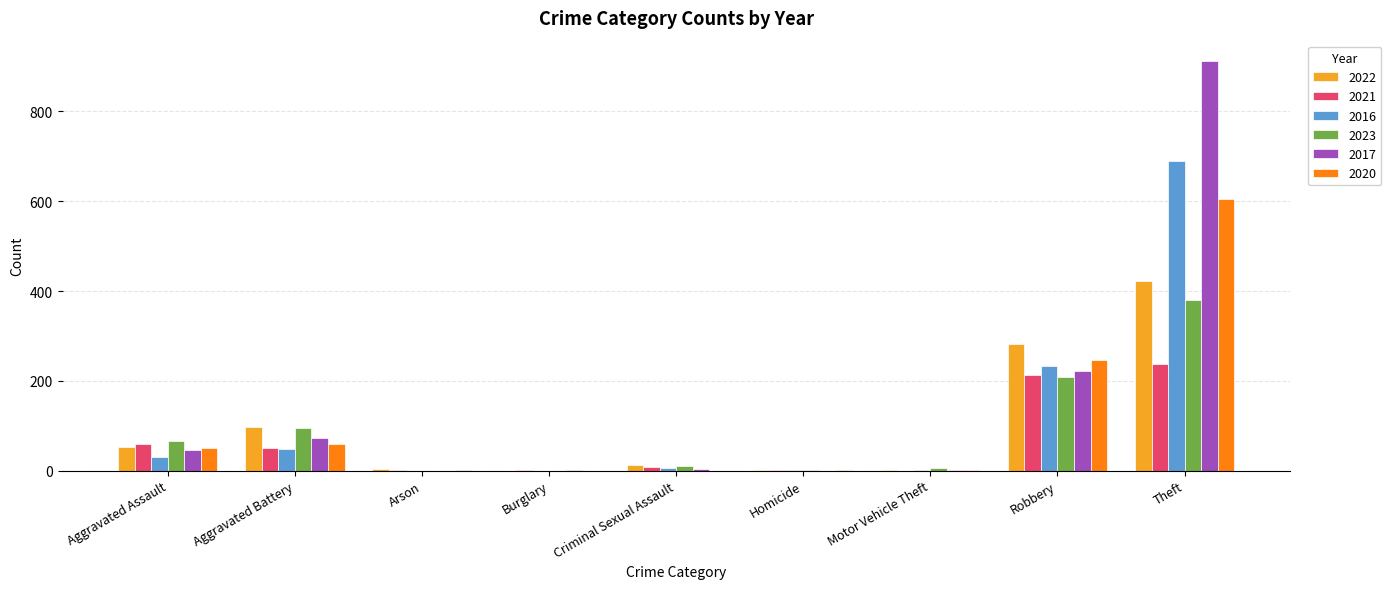

What is the total value across all series at Motor Vehicle Theft?

12